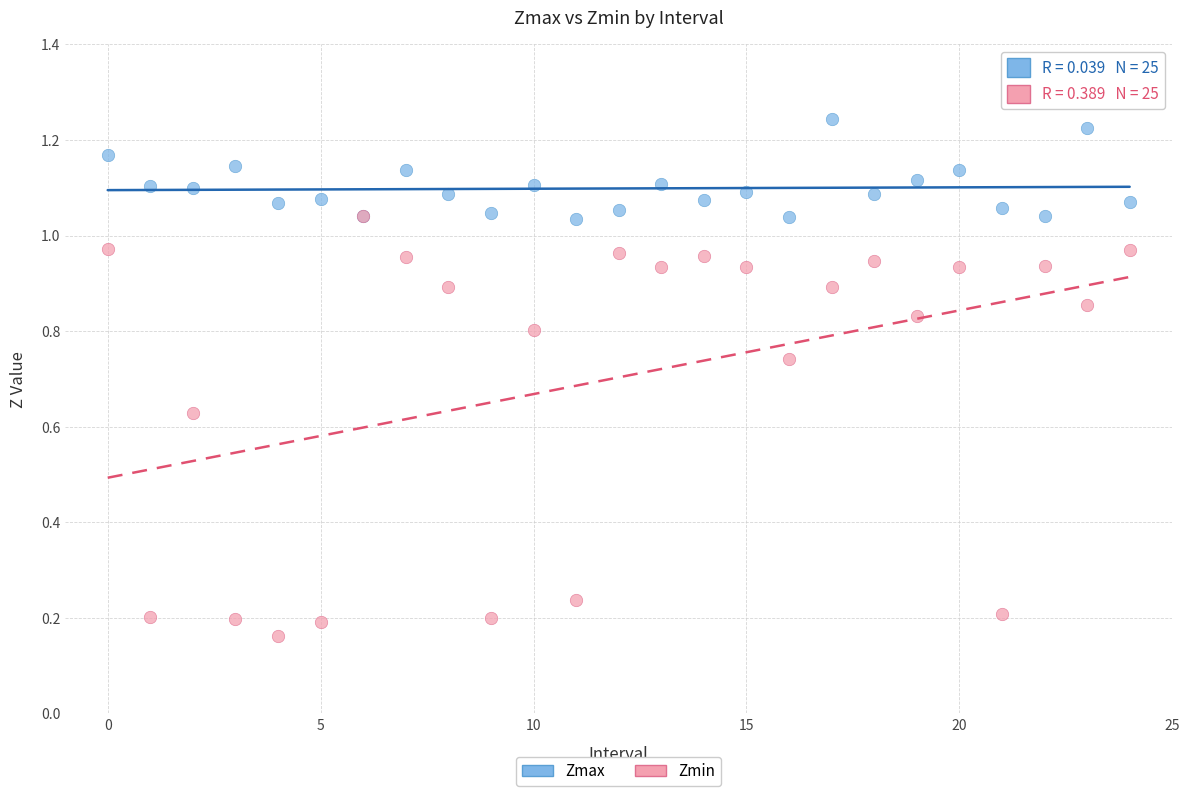

Which series contains the highest Y value?

Zmax